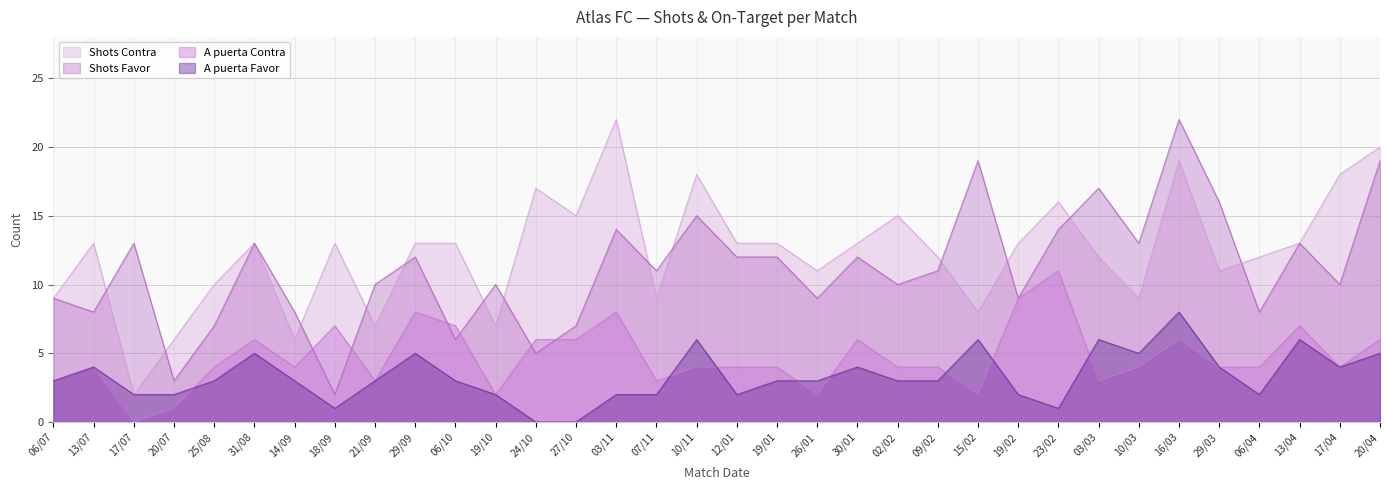

What position from the right is 12/01?

17